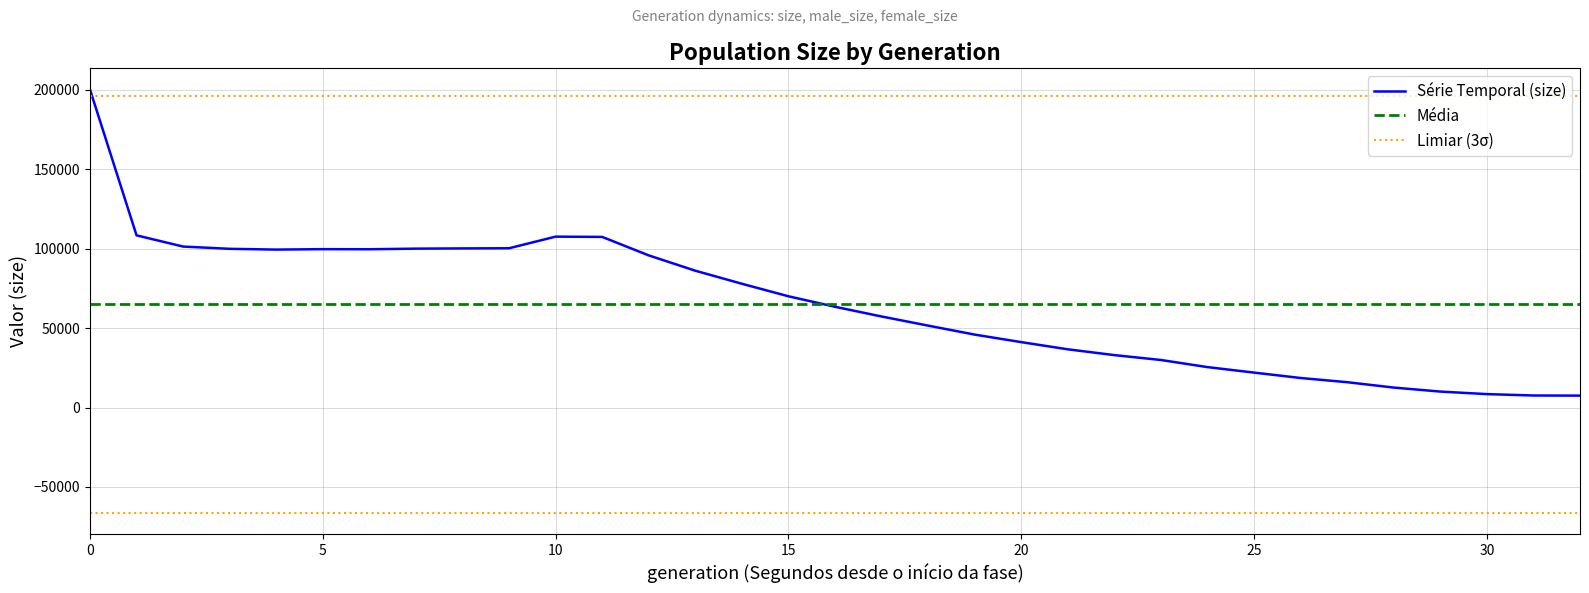

The value of size at 7 is 100049. True or false?

True